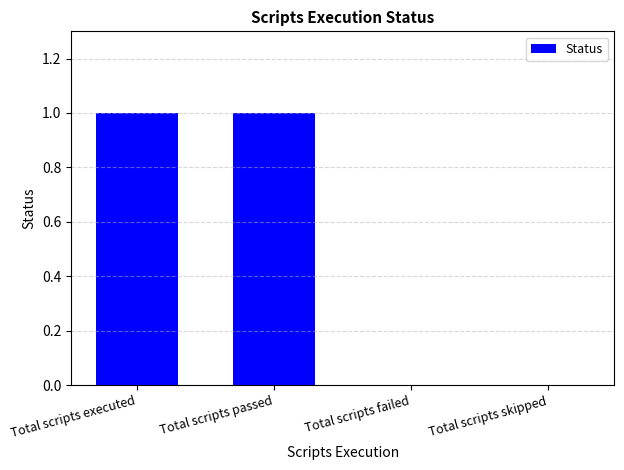

Reading left to right, extract all data points from this chart.

Total scripts executed=1	Total scripts passed=1	Total scripts failed=0	Total scripts skipped=0